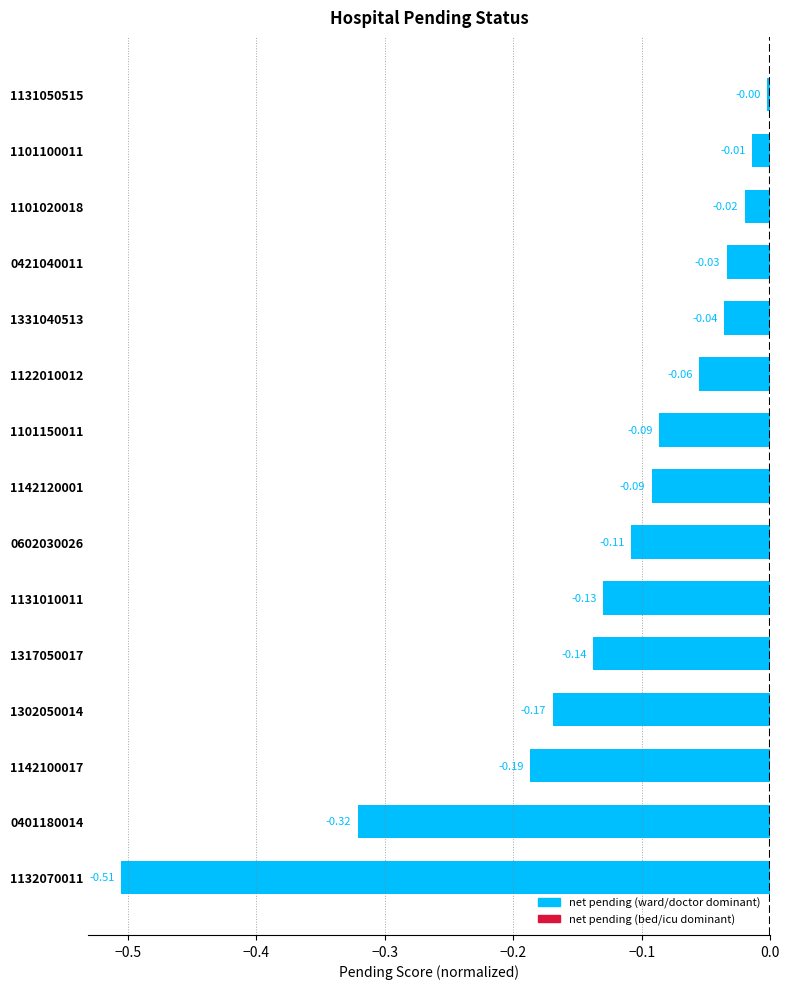

Which has a higher value, 1142100017 or 1122010012?

1122010012